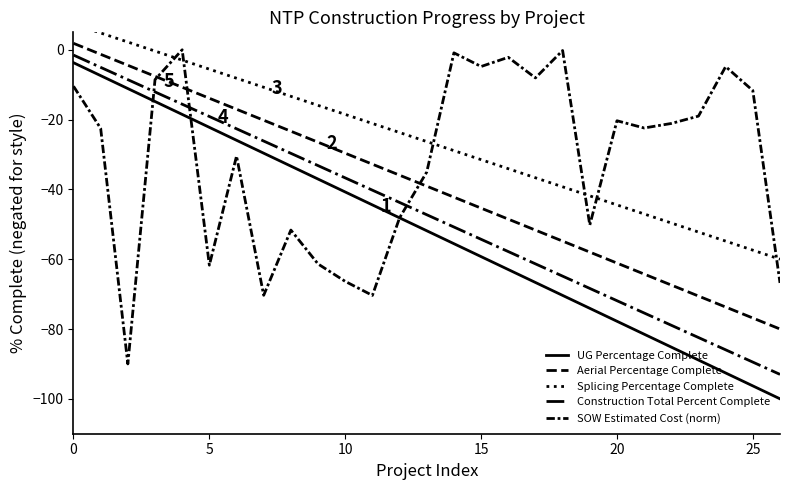

Is this an area chart (filled region under the line)?

No